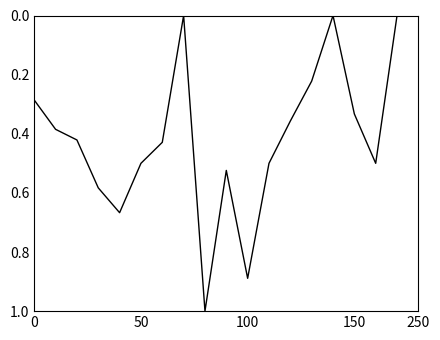

True or false: there are more than 2 points higher than both neighbors.

True